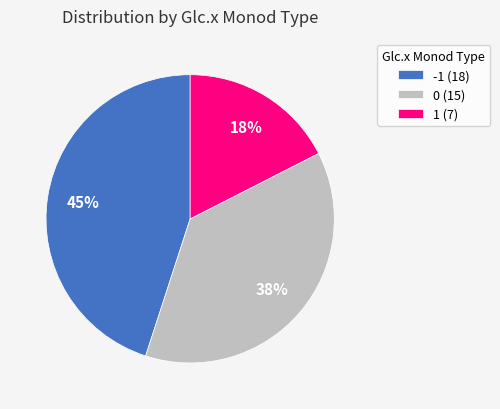

What is the ratio of the value at -1 to the value at 1?

2.6